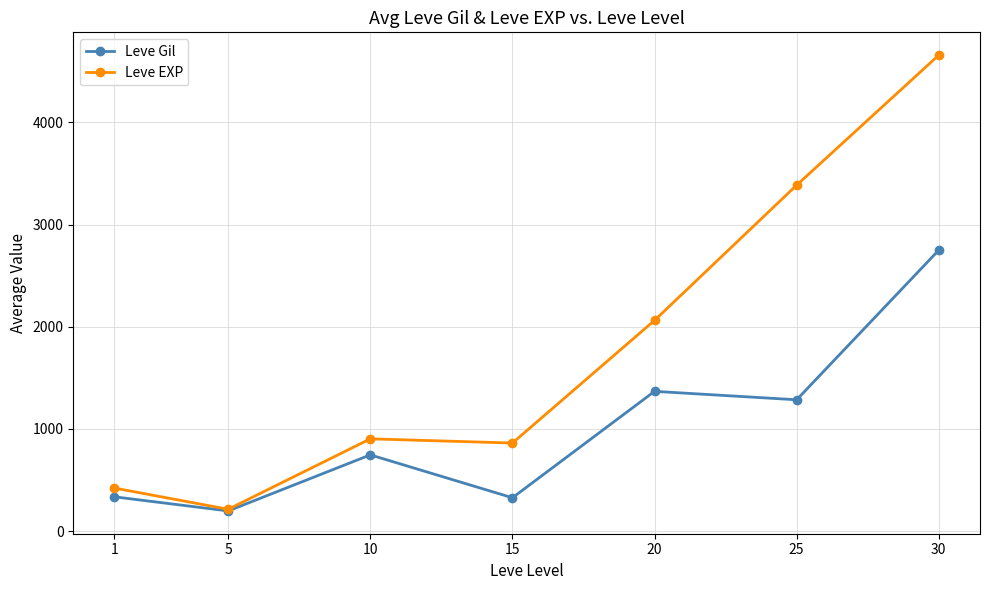

What is the difference between the highest and lowest values at 5?

16.2